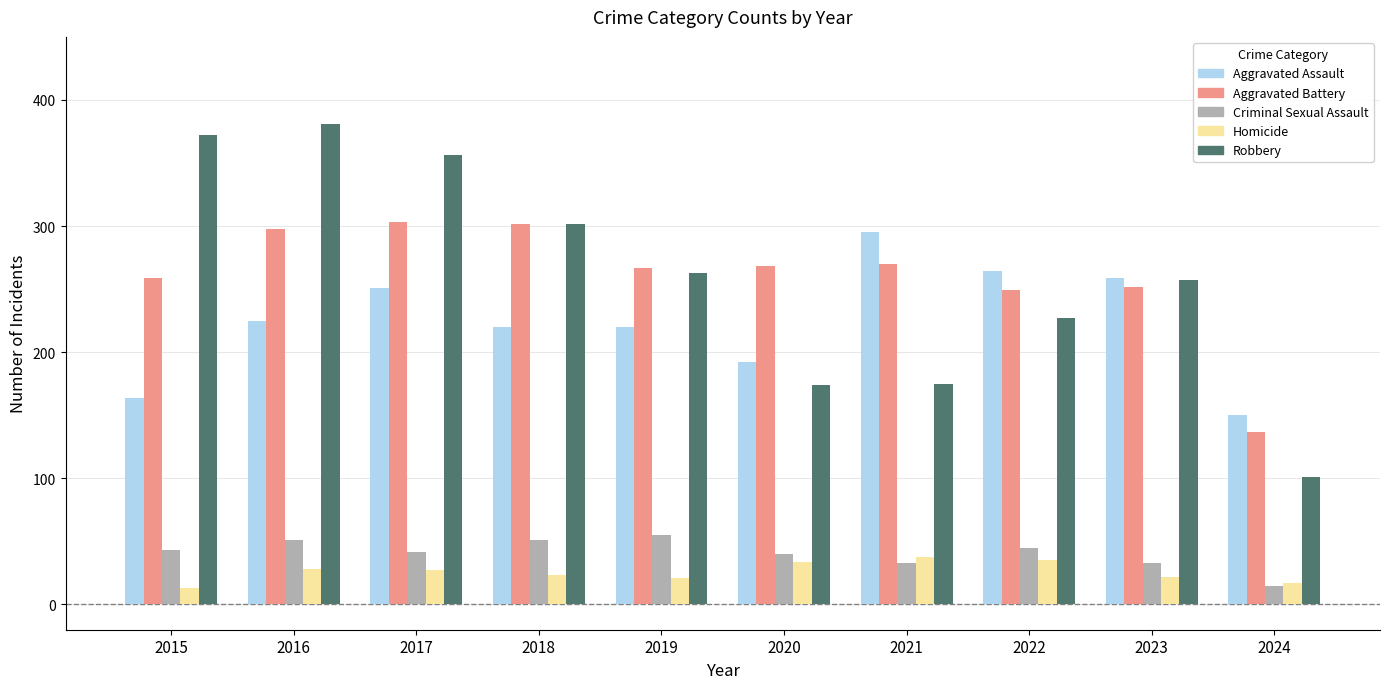

What is the total value across all series at 2022?

820